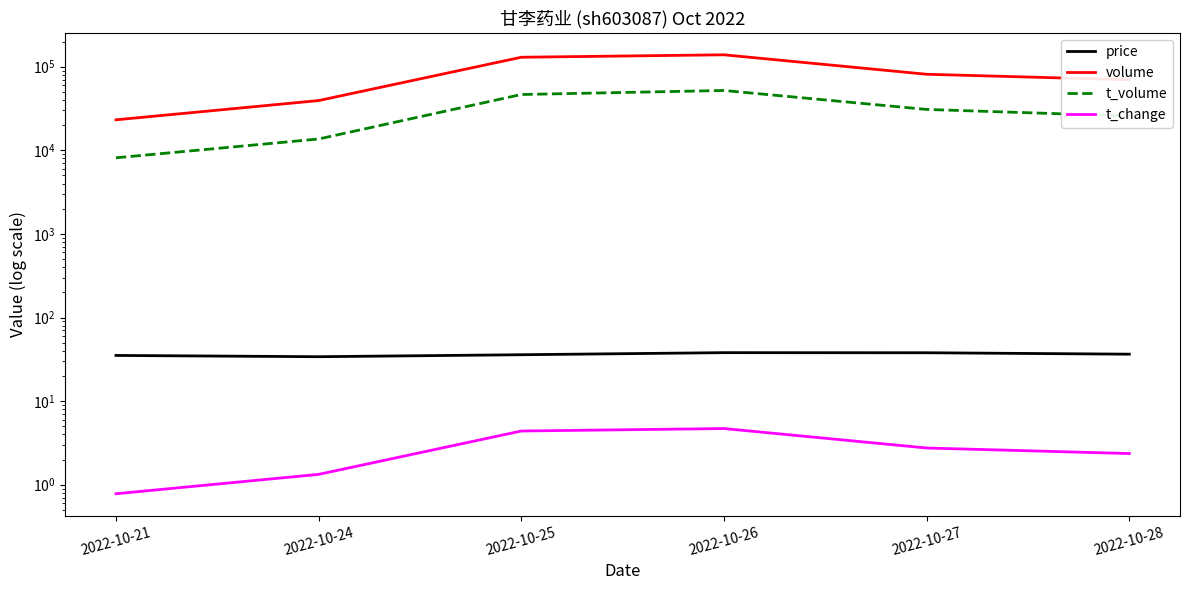

Which label corresponds to the smallest value in the chart?

2022-10-21